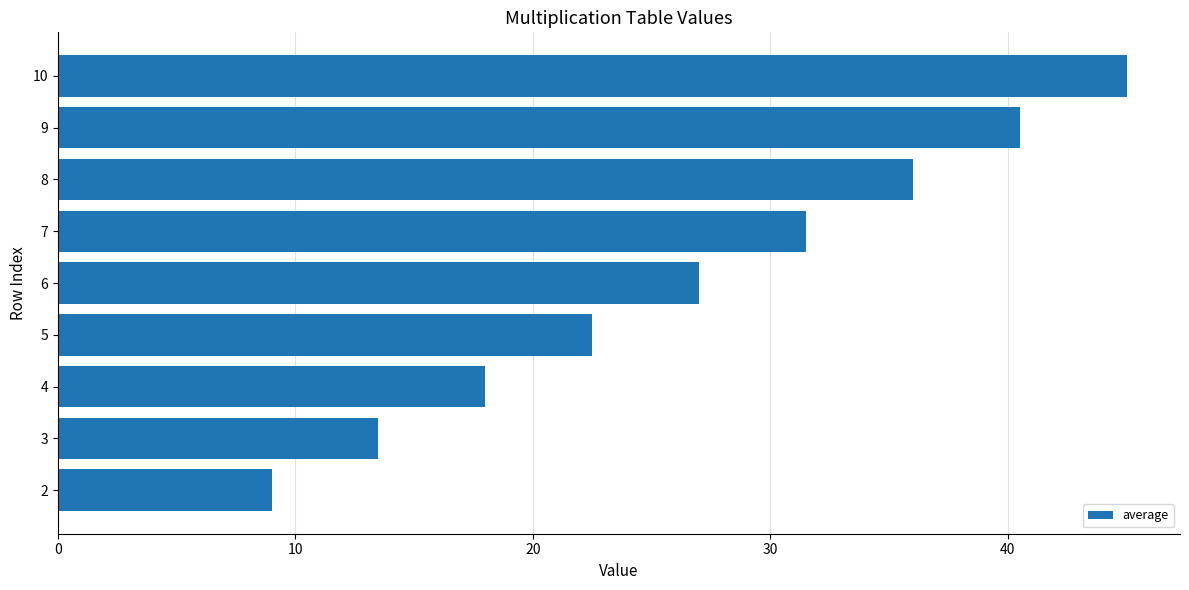

Where is the data nearest to the value 27?

6